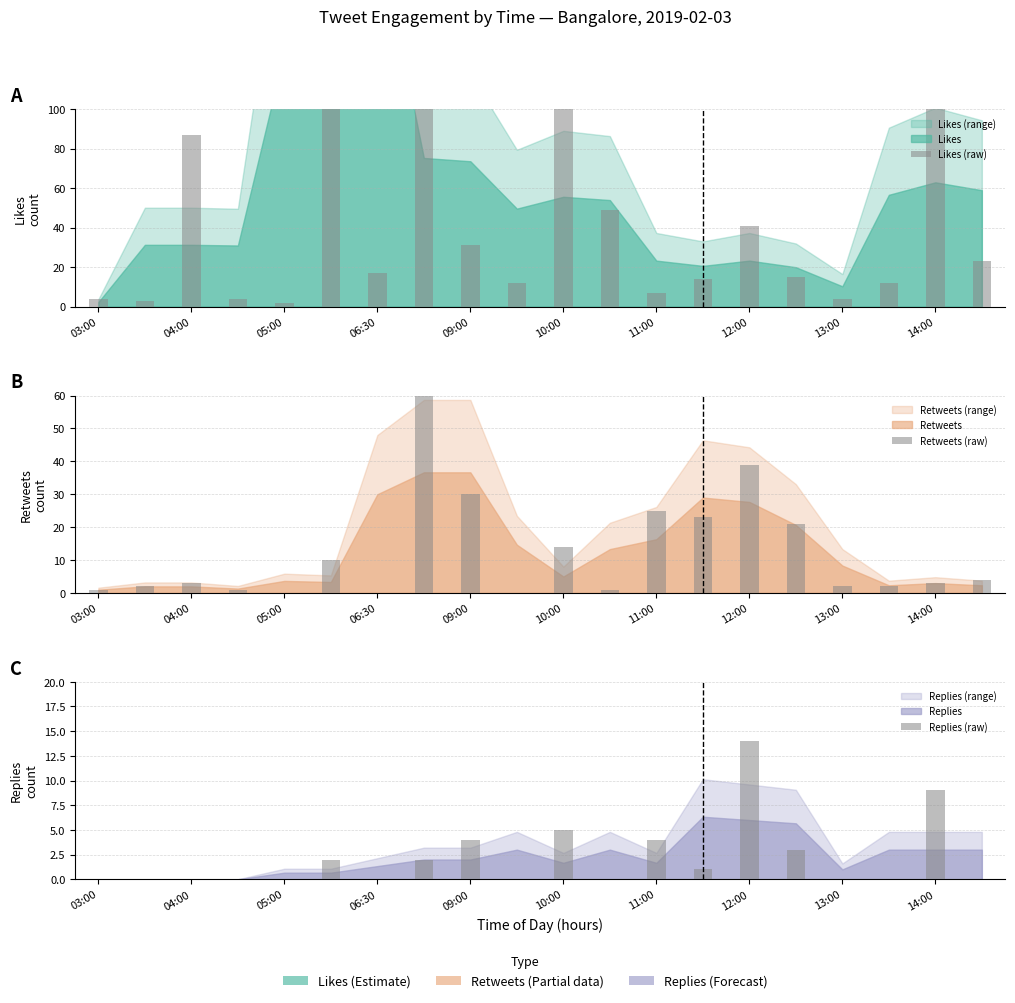

What is the difference between the Replies (raw) values at 04:00 and 10?

5